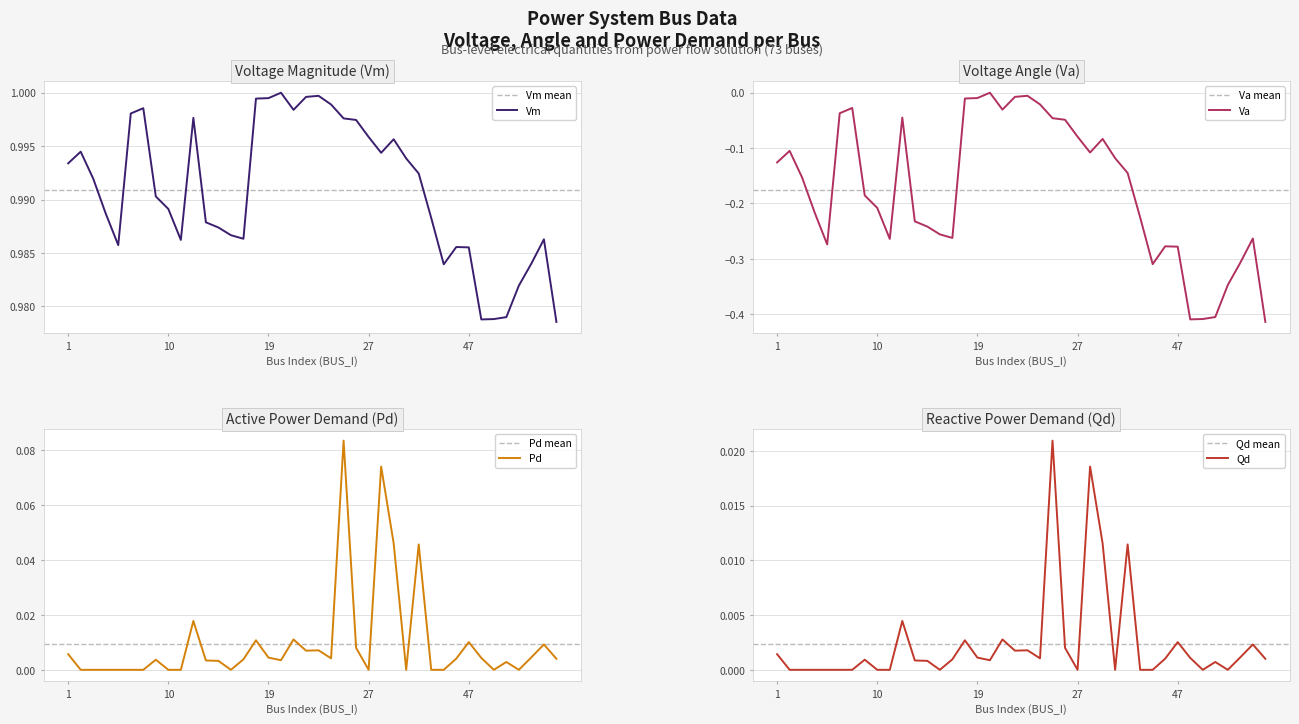

At 2, list the series in order from smallest to largest.

Va, Pd, Qd, Vm